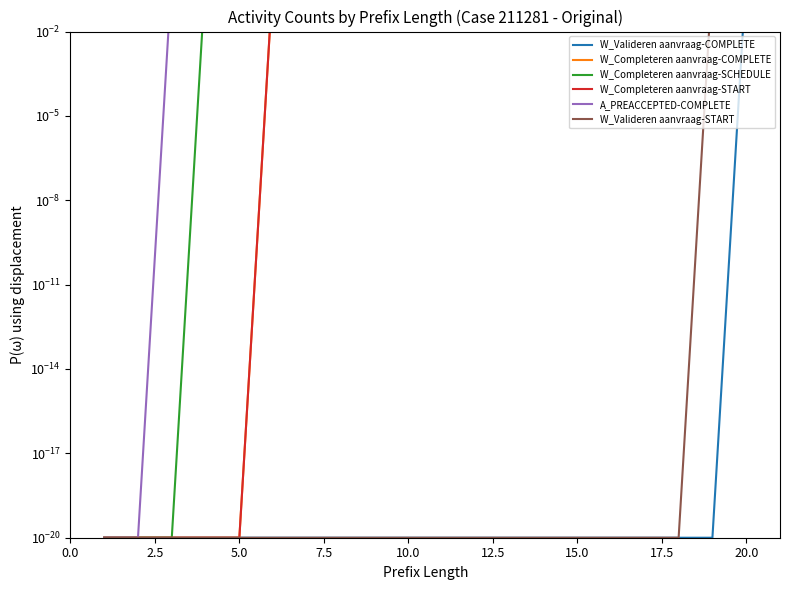

Which series has the widest spread of values?

W_Completeren aanvraag-COMPLETE